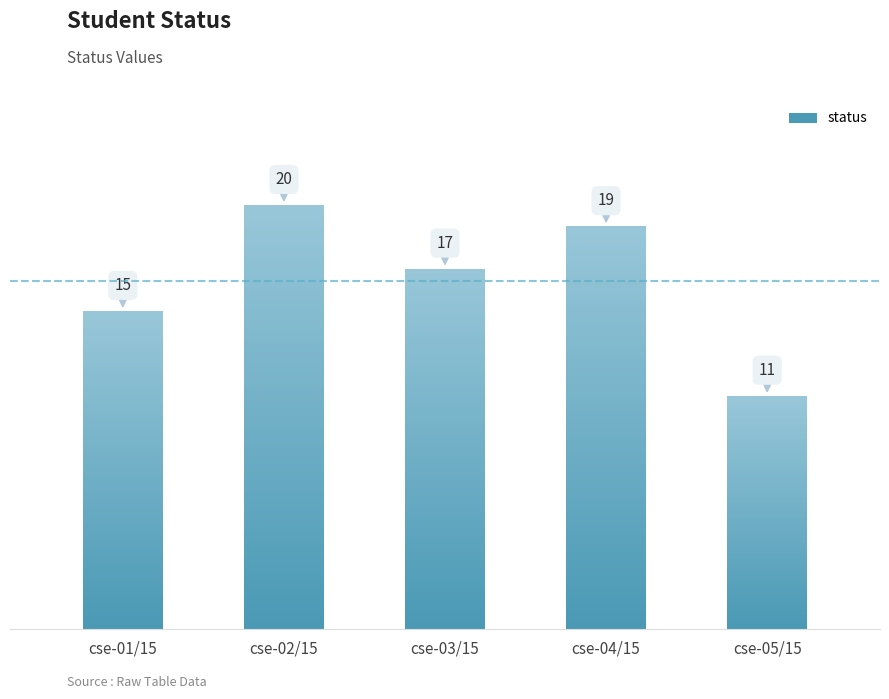

Reading left to right, list all the values displayed in this chart.

cse-01/15=15	cse-02/15=20	cse-03/15=17	cse-04/15=19	cse-05/15=11